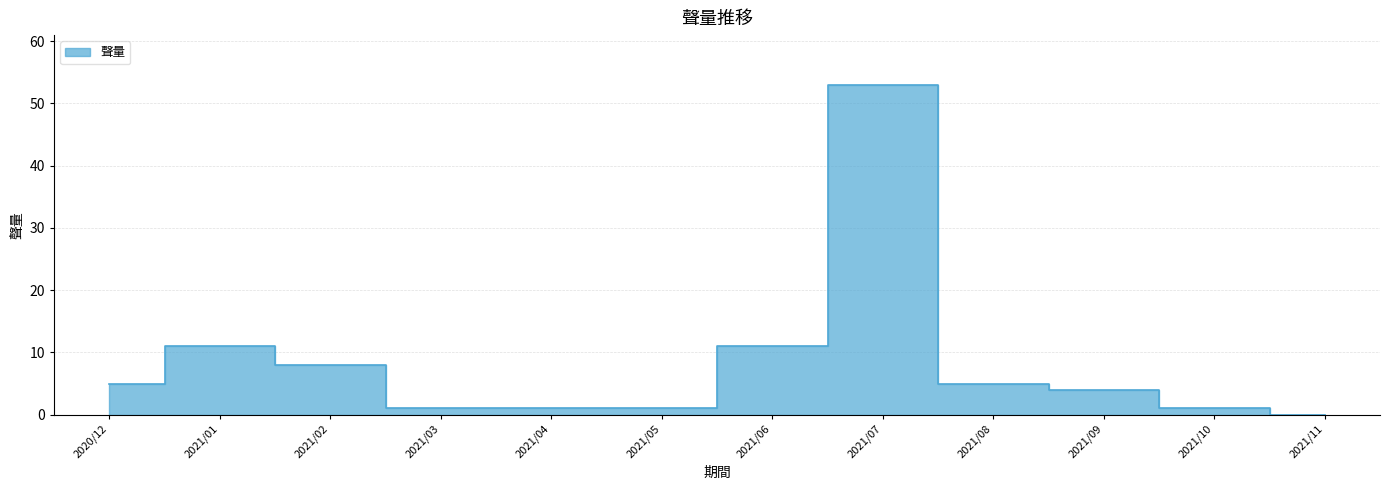

At which label is the value closest to 26?

2021/01